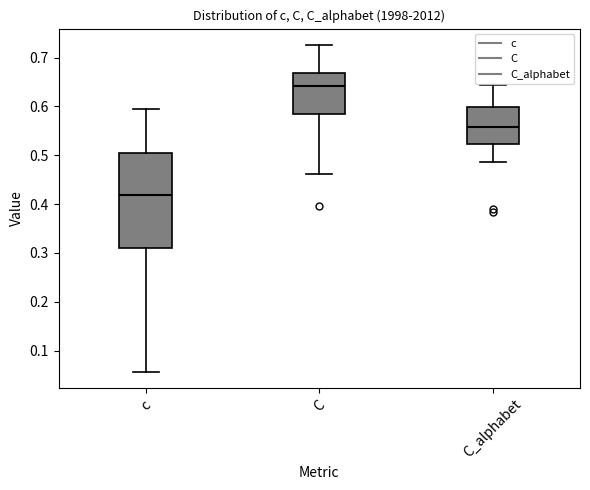

Where does the median line of the box for C sit on the y-axis? The values are not printed on the chart, so give them approximately, as read against the axis.

0.64